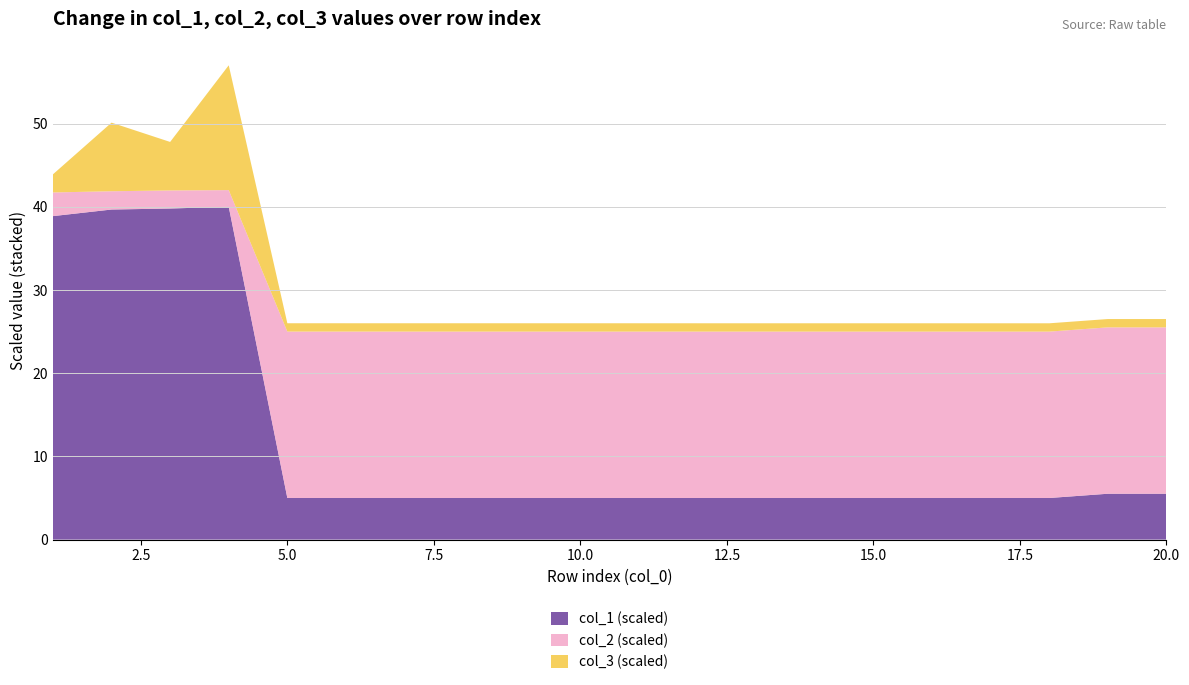

What is the maximum value for col_1 (scaled)?

40.0